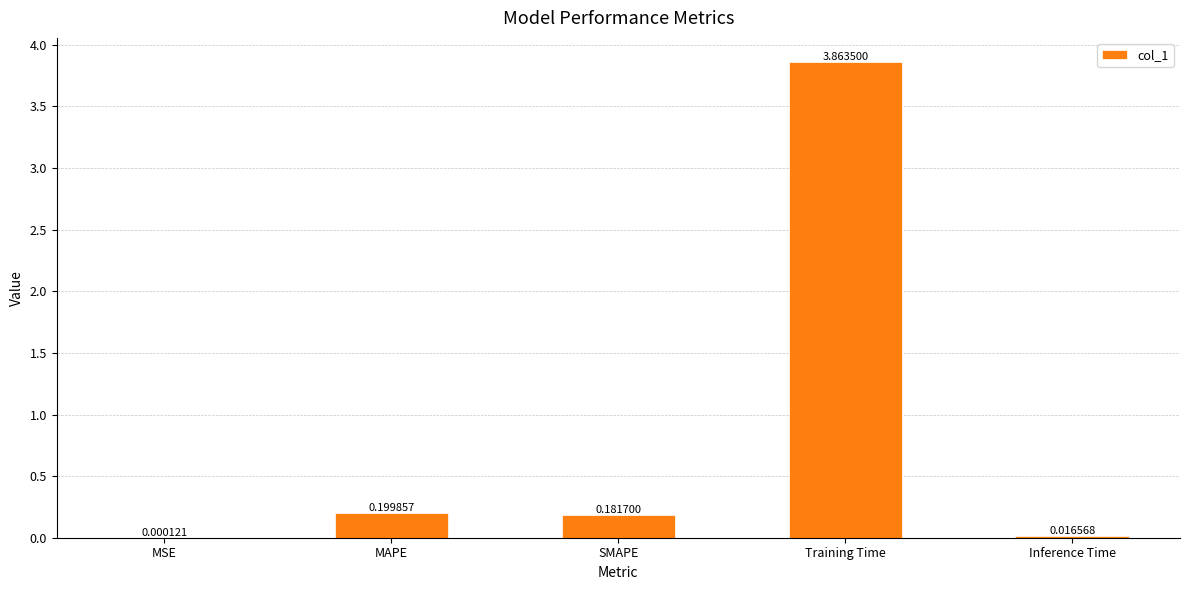

What is the change in value from MSE to Training Time?

+3.9